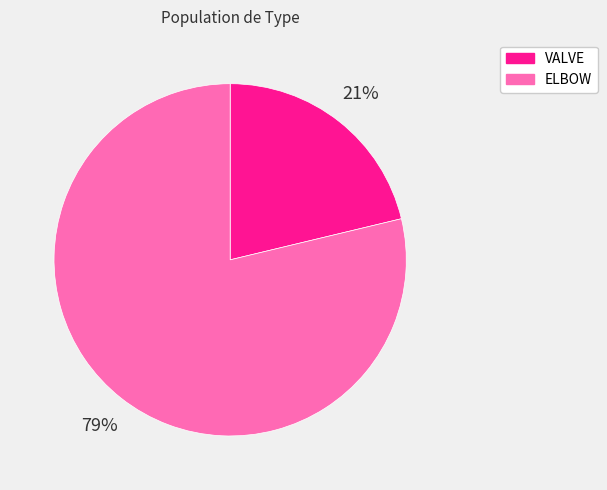

To the nearest percent, what is the combined percentage of ELBOW and VALVE?

100%